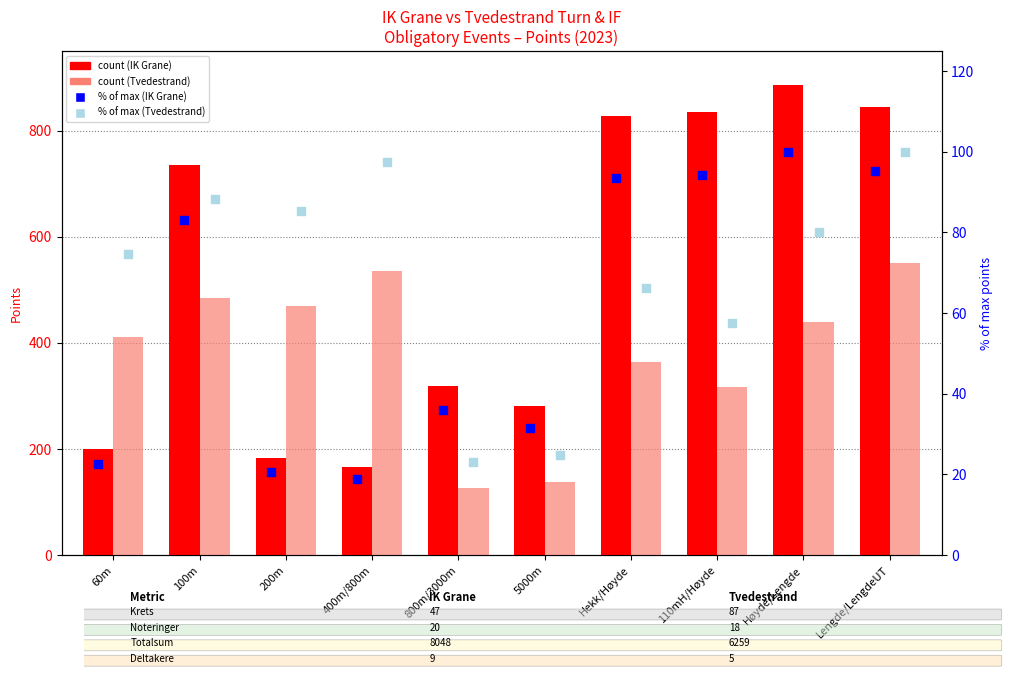

At how many categories does at least one series exceed 454?

7